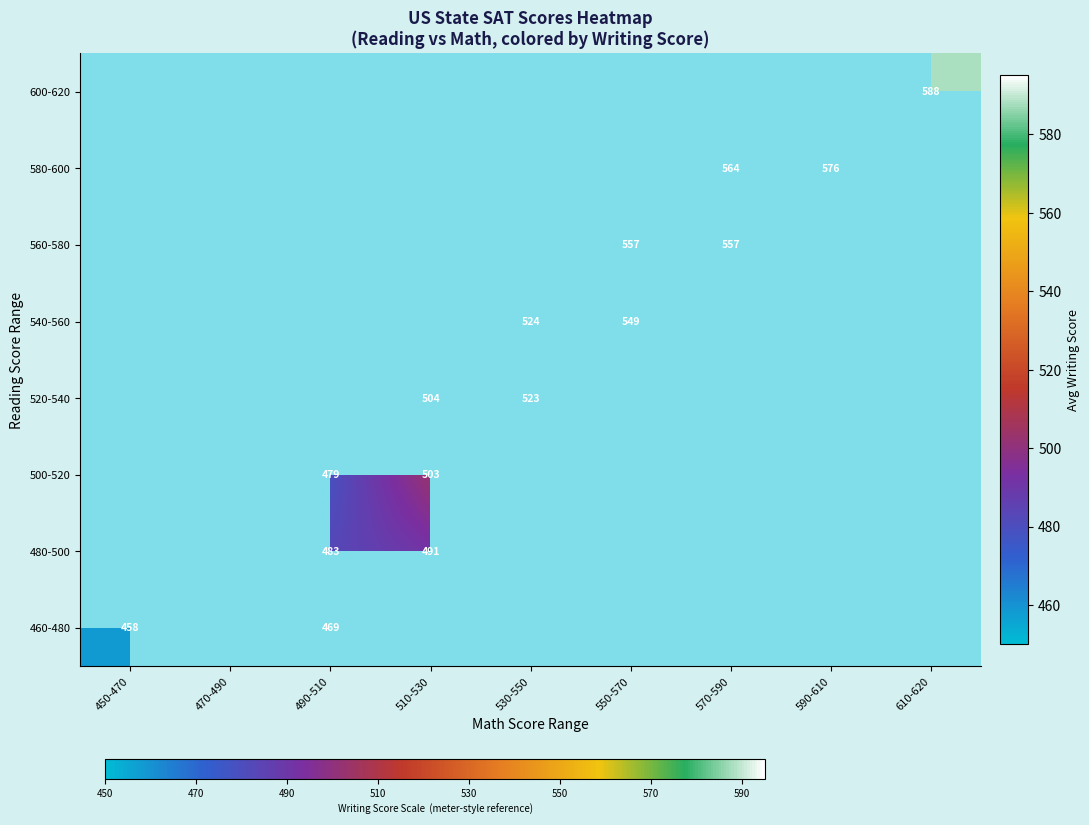

True or false: 600-620 has a value of 935 at 610-620.

False